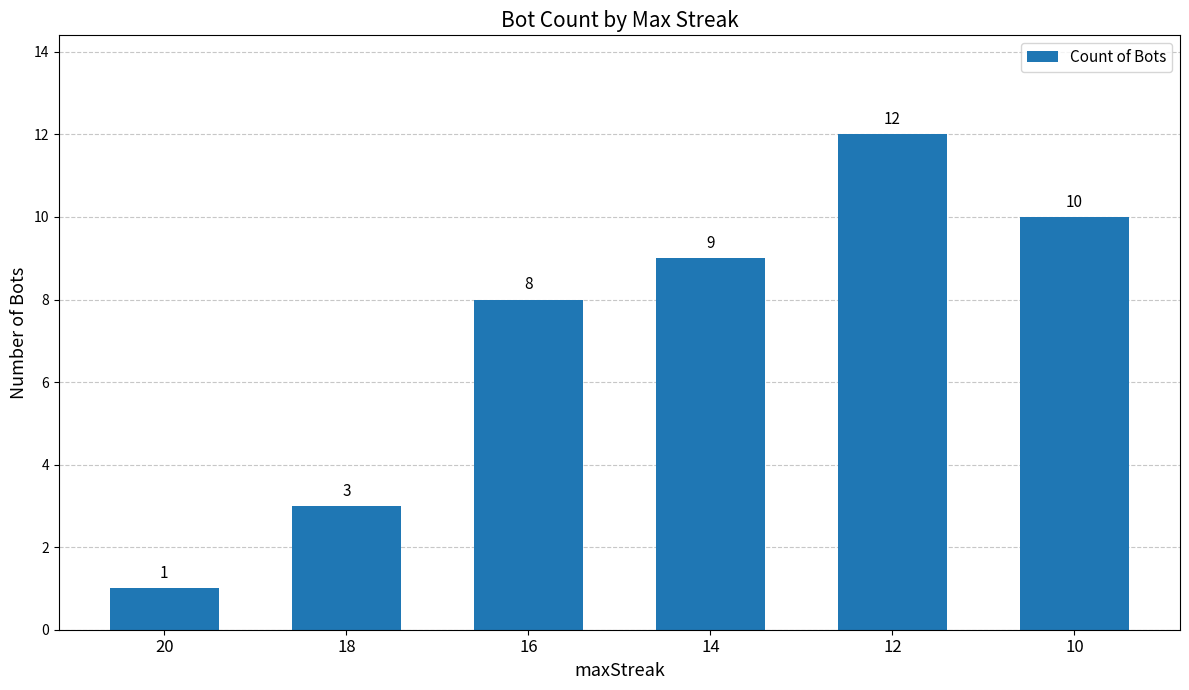

Reading right to left, transcribe all the data shown in this chart.

10=10	12=12	14=9	16=8	18=3	20=1